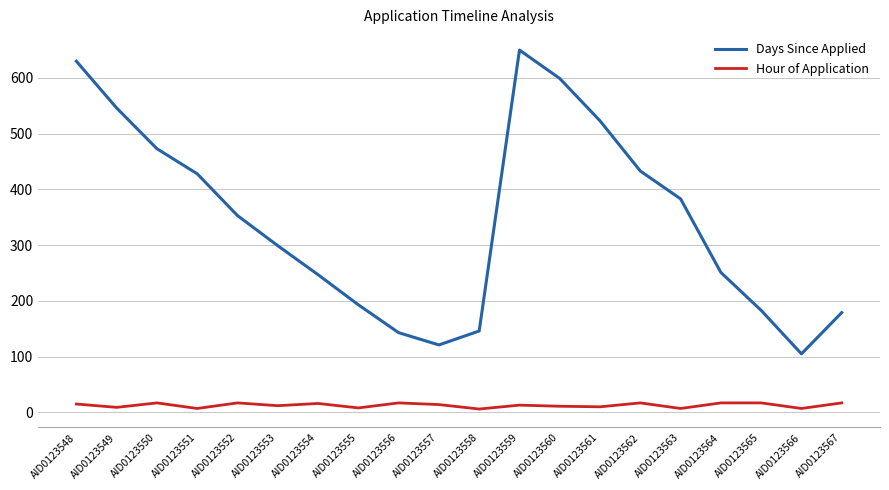

True or false: Days Since Applied and Hour of Application intersect in this chart.

False